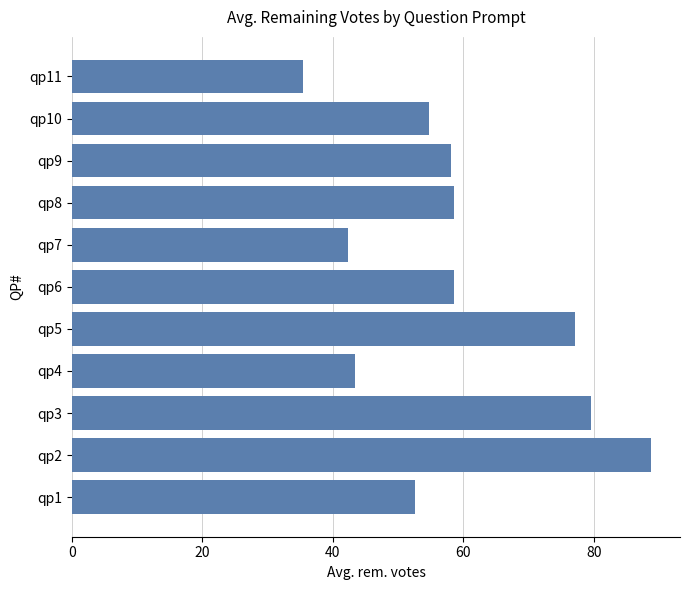

Does the chart contain any negative values?

No